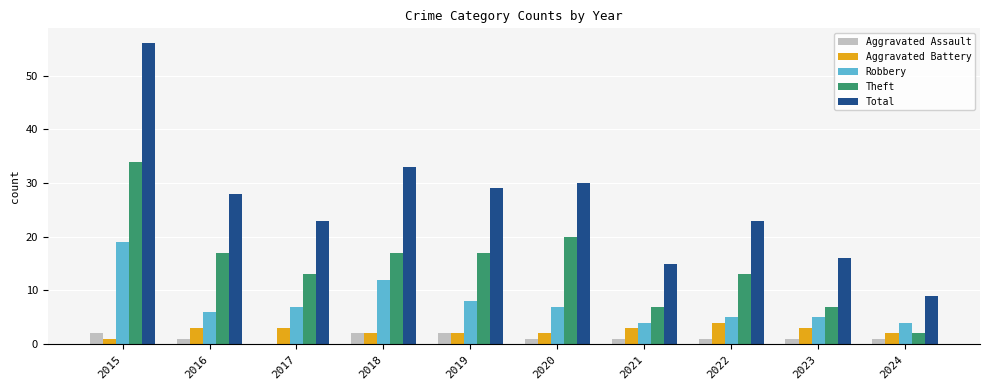

What are all the series names shown in the legend?

Aggravated Assault, Aggravated Battery, Robbery, Theft, Total